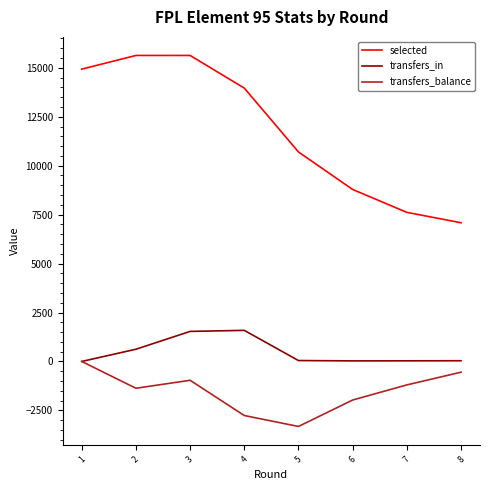

What is the highest value of the transfers_in series?

1588